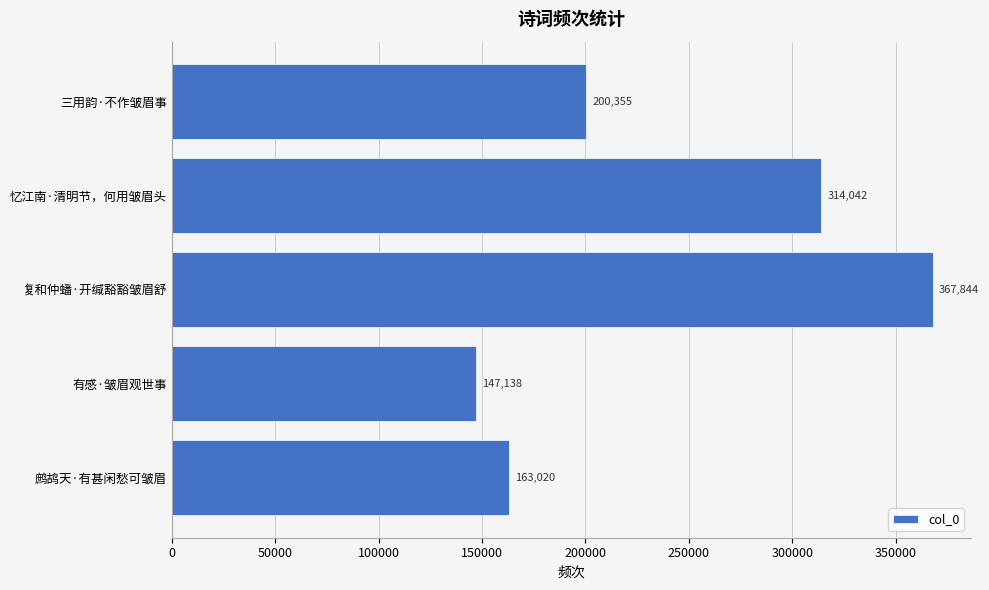

What is the difference between the maximum and second lowest values?

204824